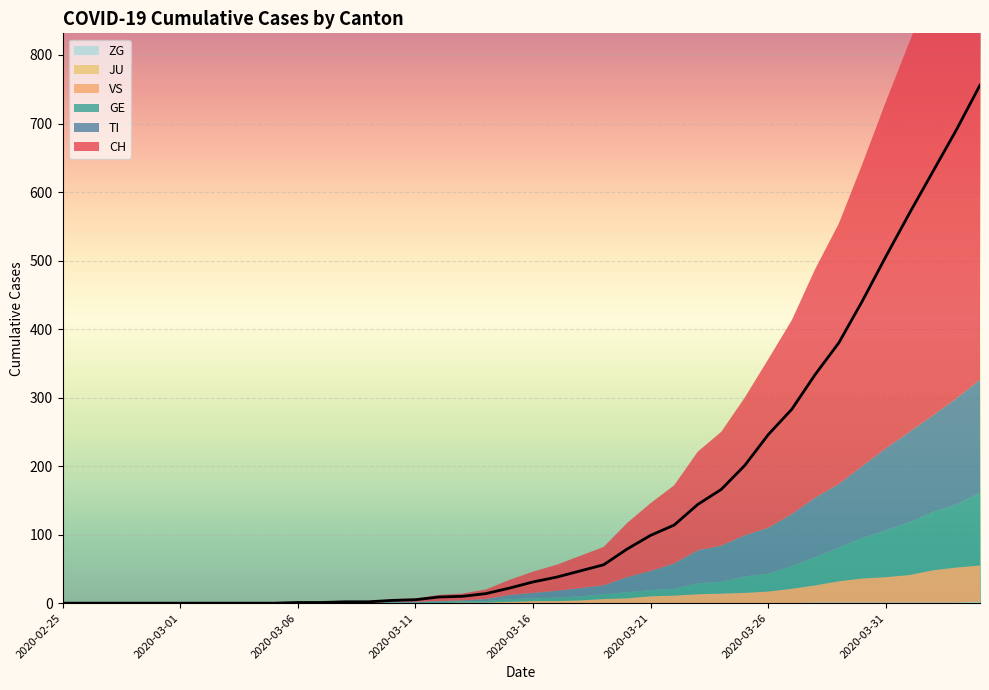

The value of ZG at 2020-04-04 is 2. True or false?

True